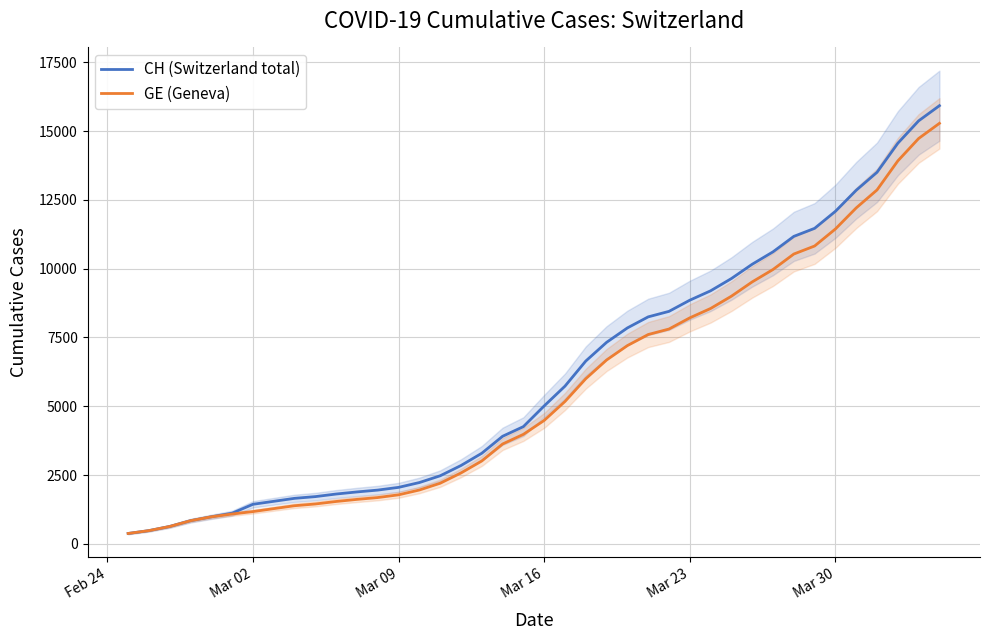

Rank the series by their maximum value, from highest to lowest.

CH (Switzerland total), GE (Geneva)